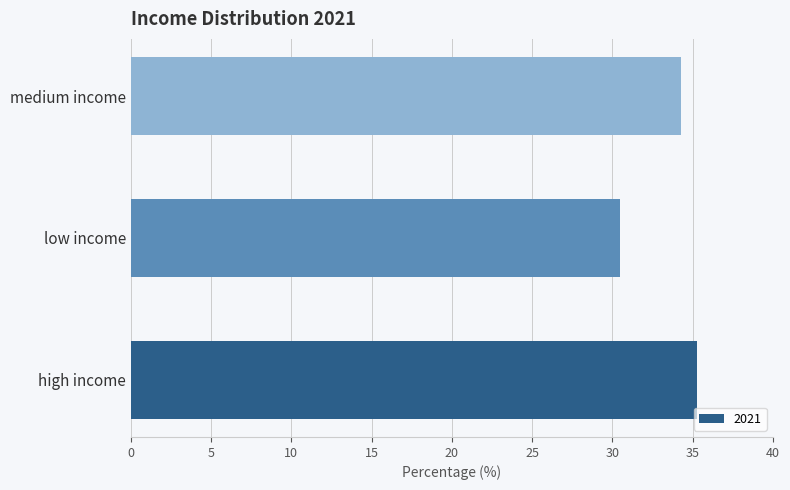

Reading bottom to top, what are all the values shown in this chart?

35.2	30.5	34.3